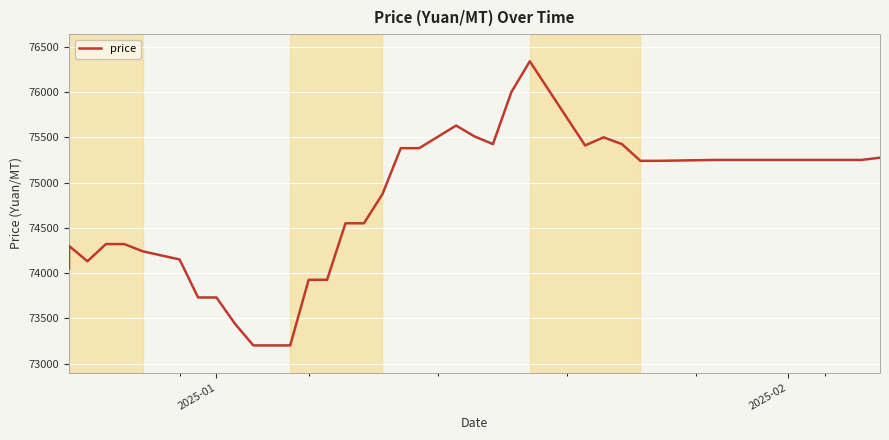

What is the value of the 1st point from the left?

74050